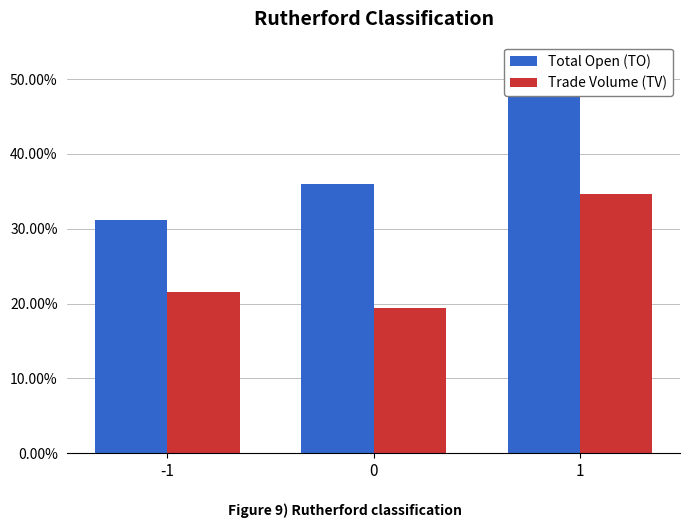

What is the sum of the Trade Volume (TV) values at 0 and -1?

41.0